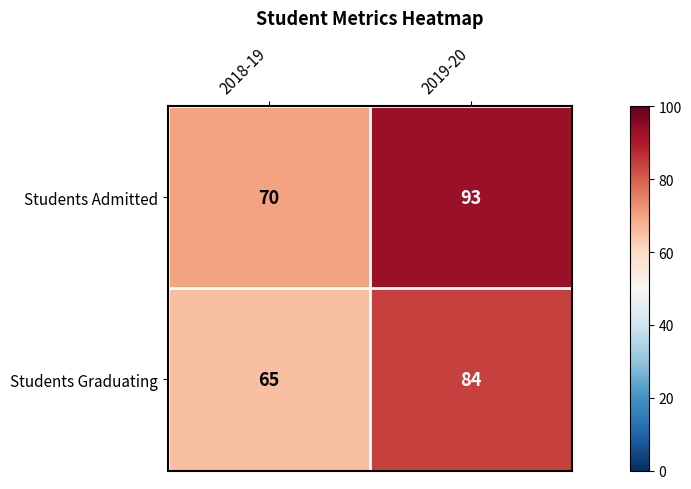

How many data points does each series have?

2